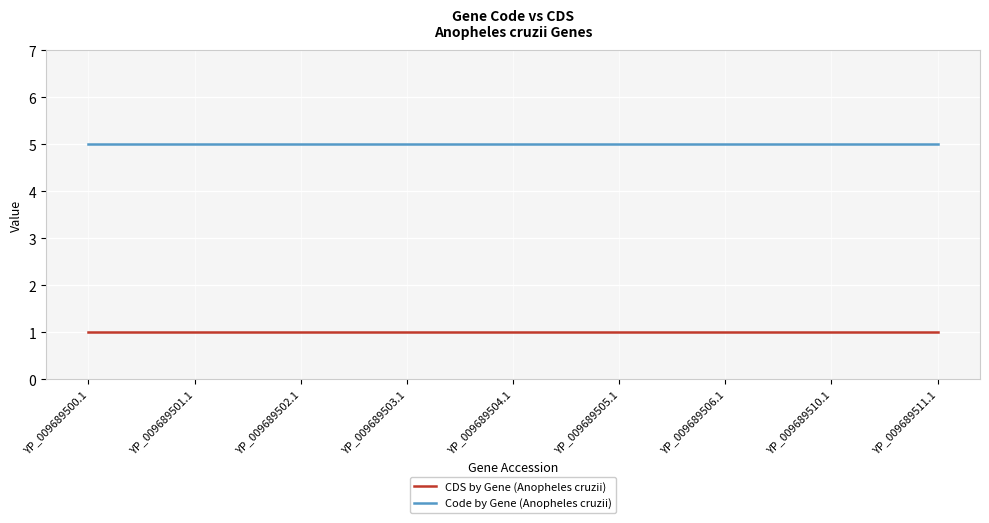

Is the value of Code by Gene (Anopheles cruzii) at YP_009689501.1 greater than the value of CDS by Gene (Anopheles cruzii) at YP_009689500.1?

Yes